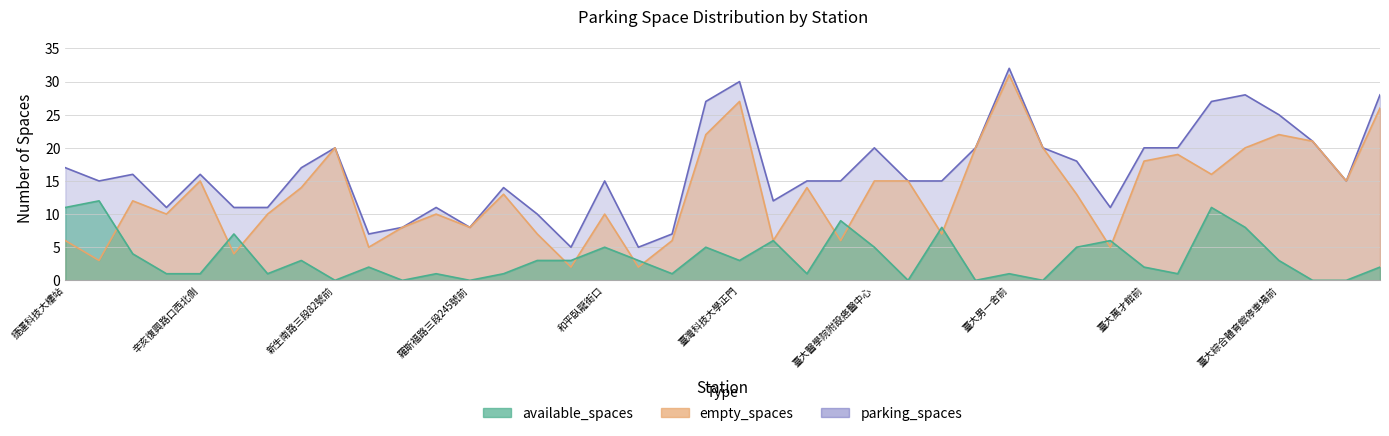

Count the number of data series in this chart.

3